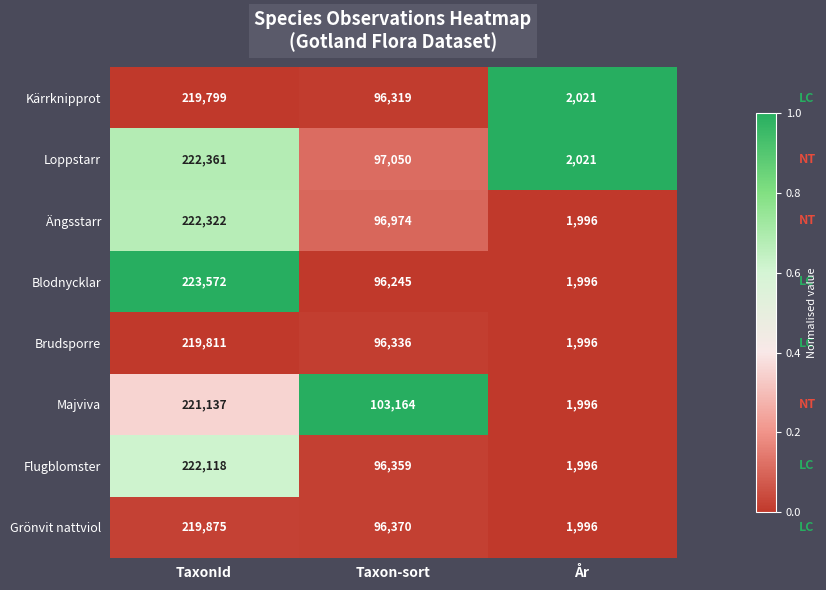

Which category has the lowest value across all series?

År